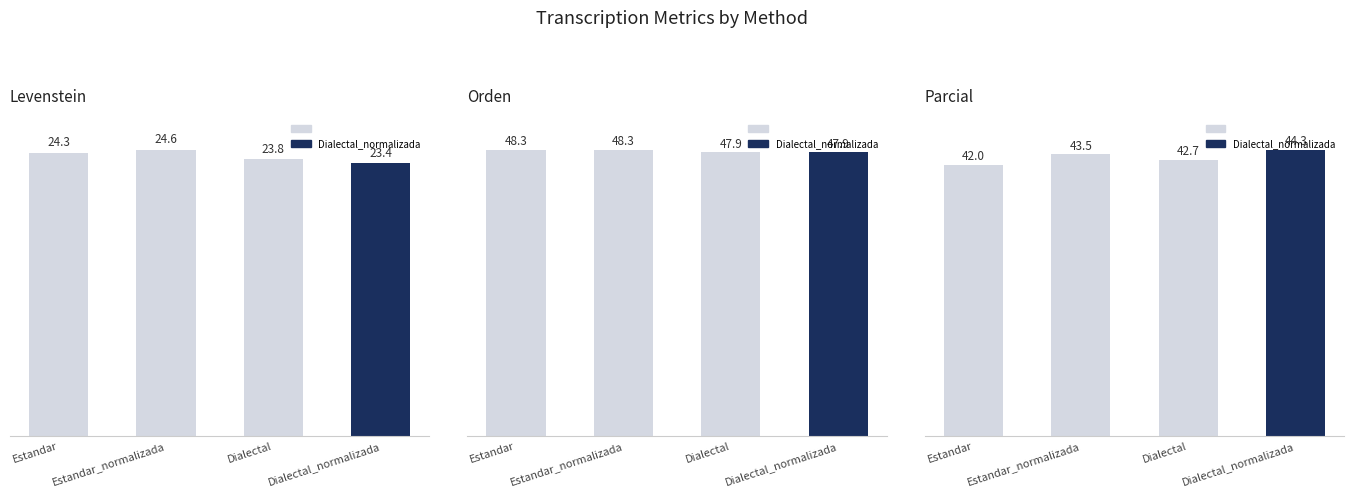

What is the value of the Orden bar at the 4th from the left?

47.9